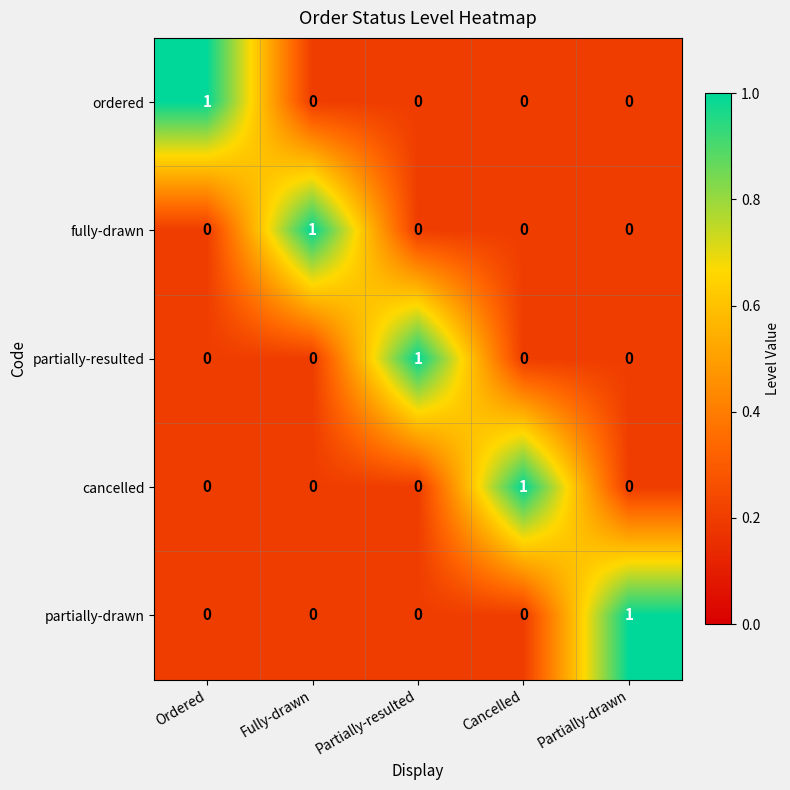

True or false: ordered has a value of 0 at Fully-drawn.

True